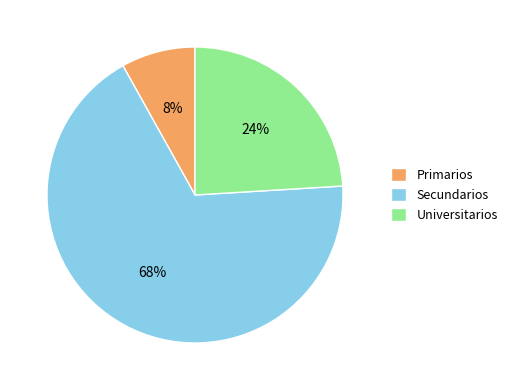

What is the ratio of the value at Primarios to the value at Universitarios?

0.3